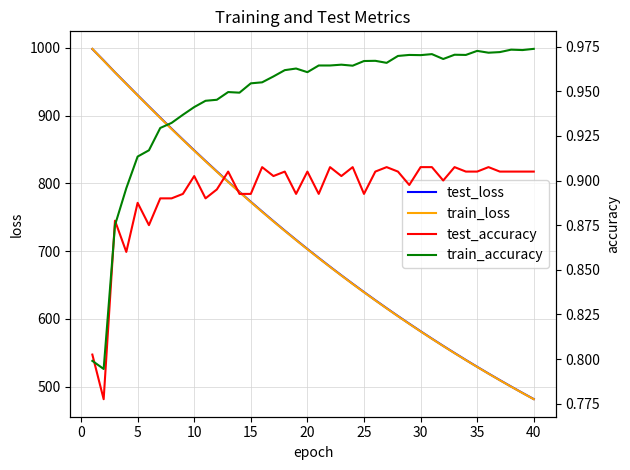

Is it true that train_loss equals 107.3 at 35?

False